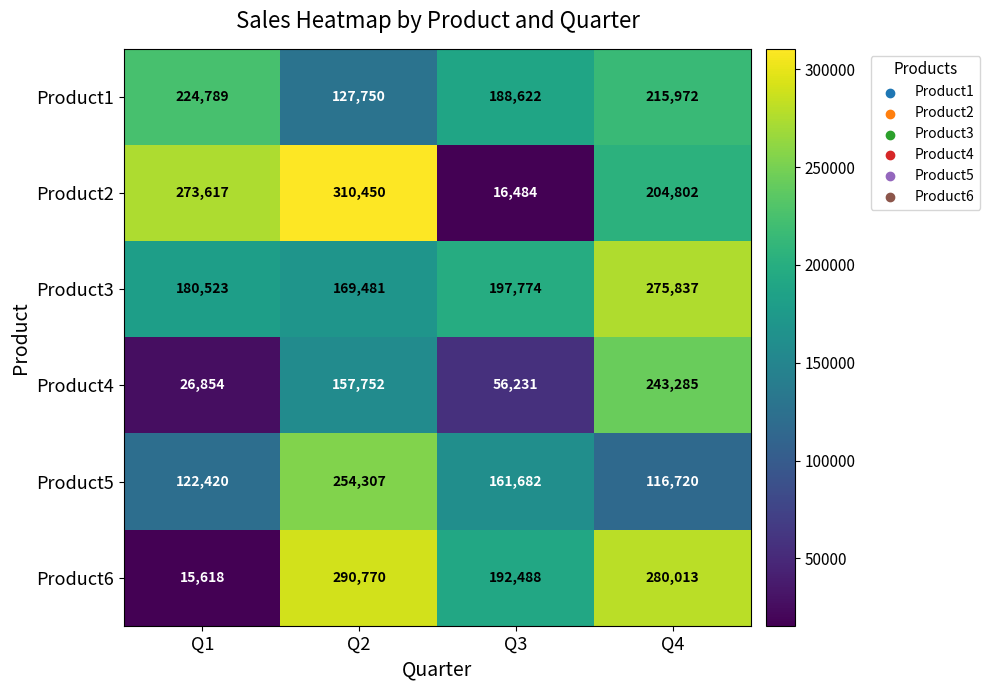

At how many categories does at least one series exceed 142191?

4